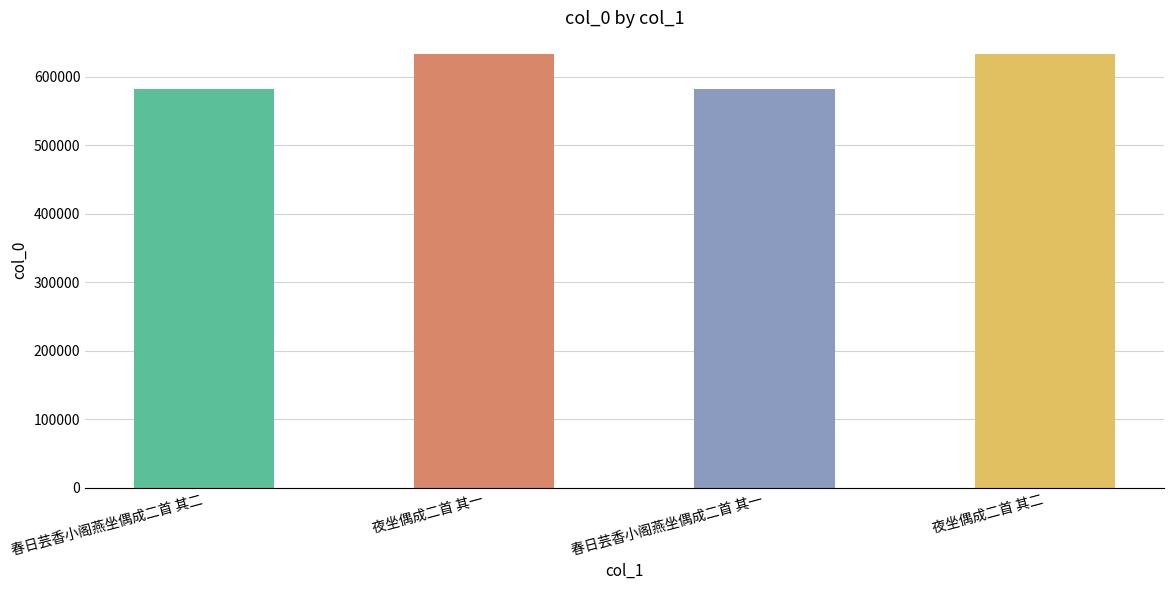

Reading left to right, list all the values displayed in this chart.

春日芸香小阁燕坐偶成二首 其二=581942	夜坐偶成二首 其一=632885	春日芸香小阁燕坐偶成二首 其一=581941	夜坐偶成二首 其二=632886